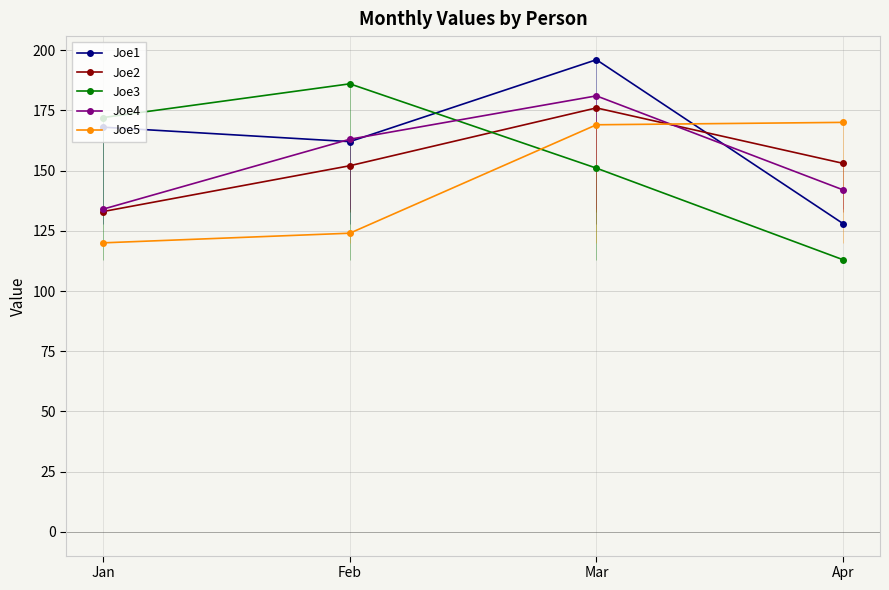

How many series are shown in this chart?

5